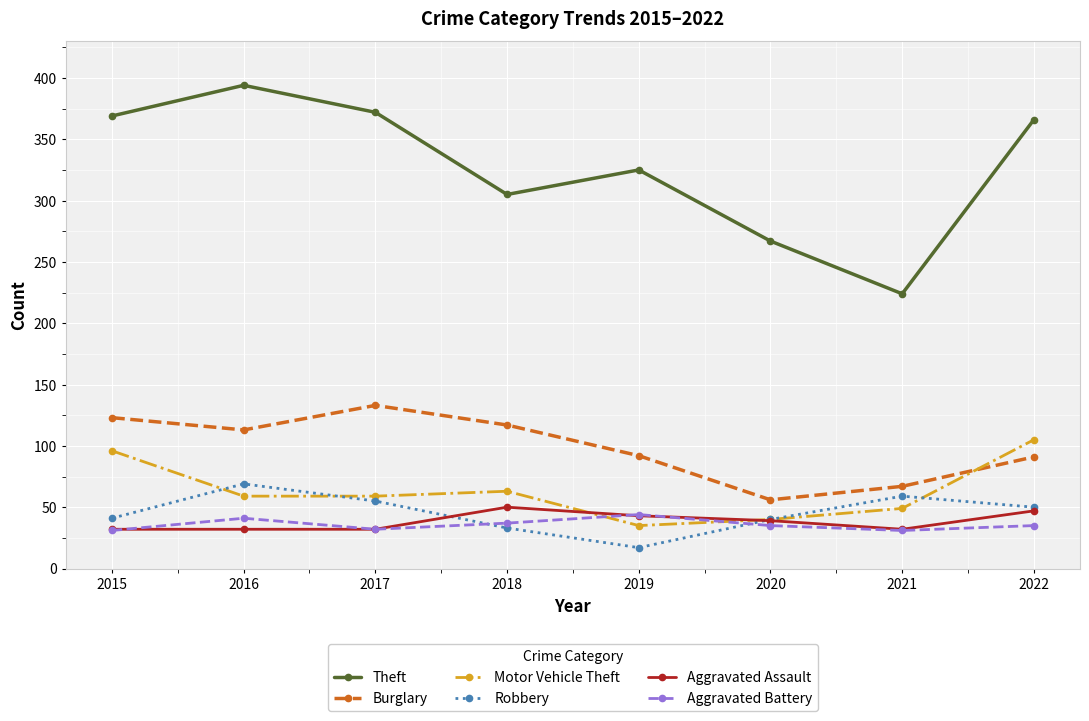

What is the approximate value of Aggravated Assault at 2016, to the nearest 5?

30